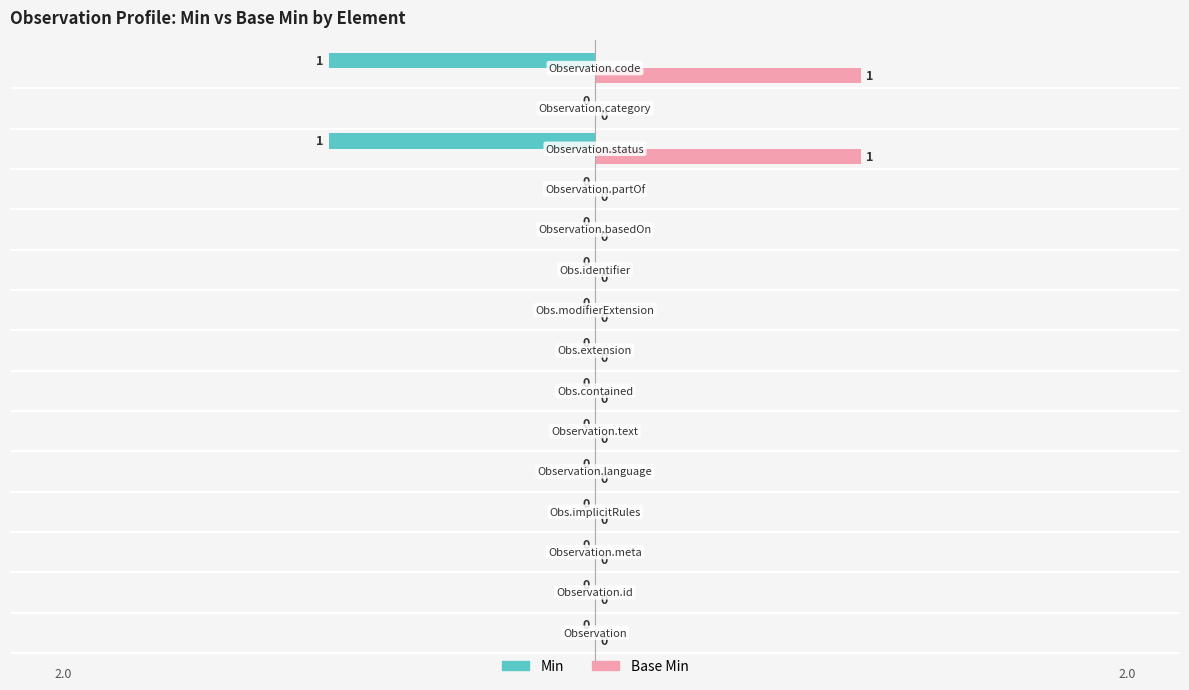

Which series has the largest total across all categories?

Base Min